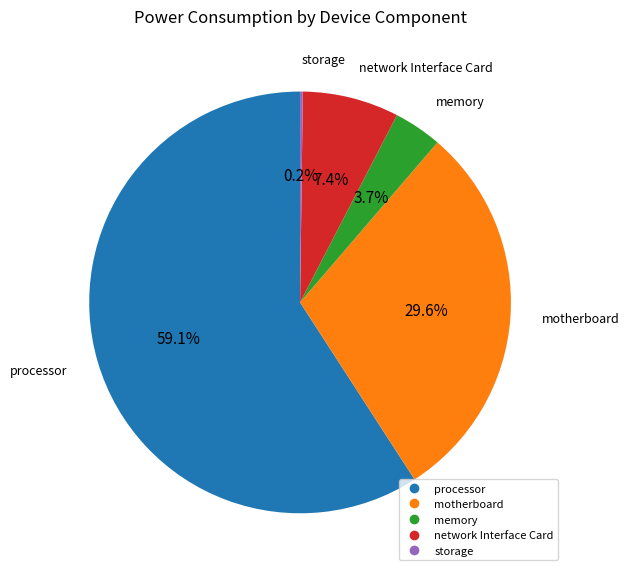

What is the largest slice in the pie chart?

processor